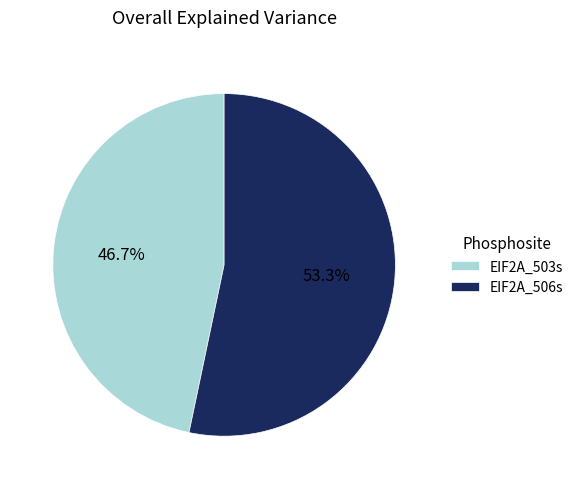

Between EIF2A_503s and EIF2A_506s, which is larger?

EIF2A_506s